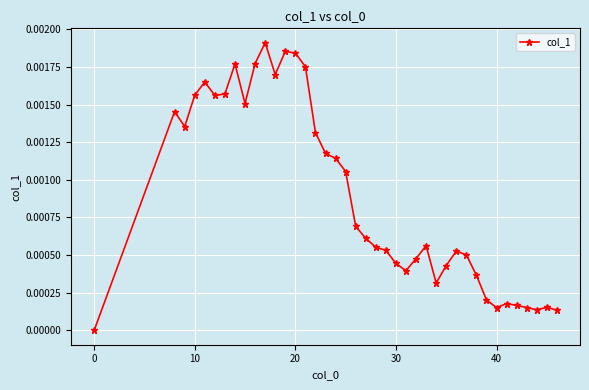

True or false: the data has more than 0 interior local peaks.

True